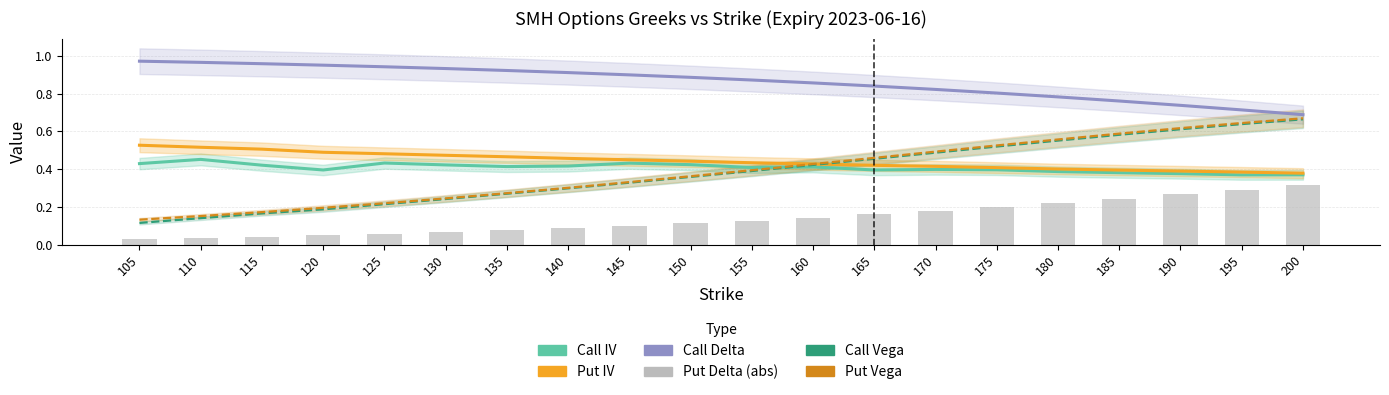

The Put Delta (abs) series shows 0.1 at 150. True or false?

True